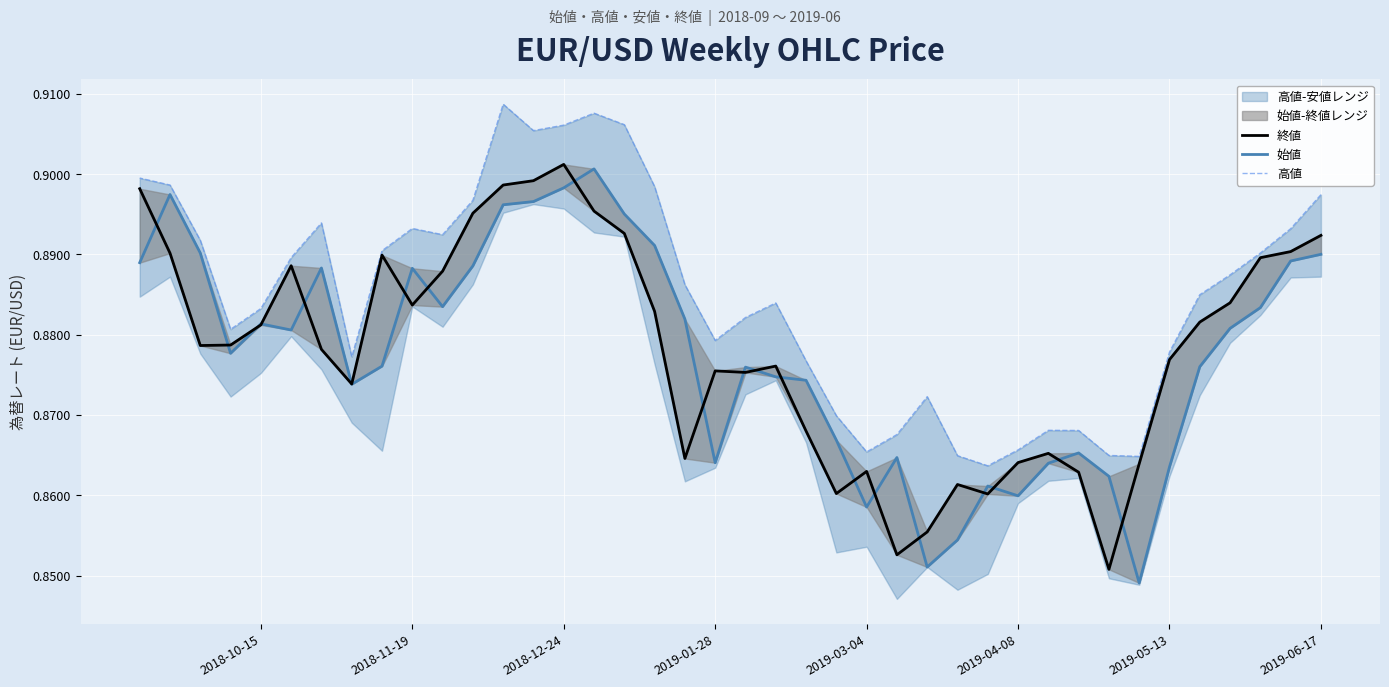

True or false: 終値 and 高値 cross at least once.

False